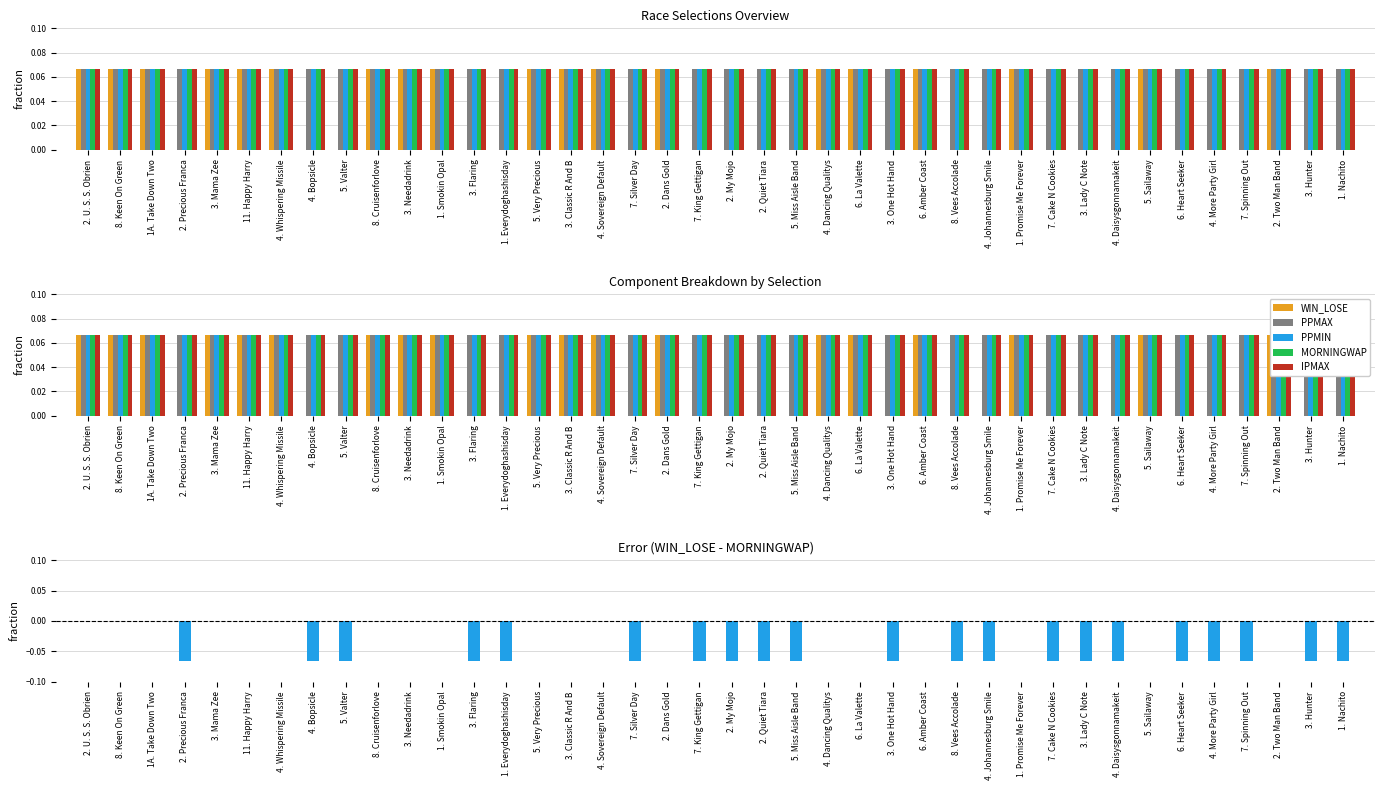

Which label corresponds to the largest value in the chart?

2. U. S. S. Obrien